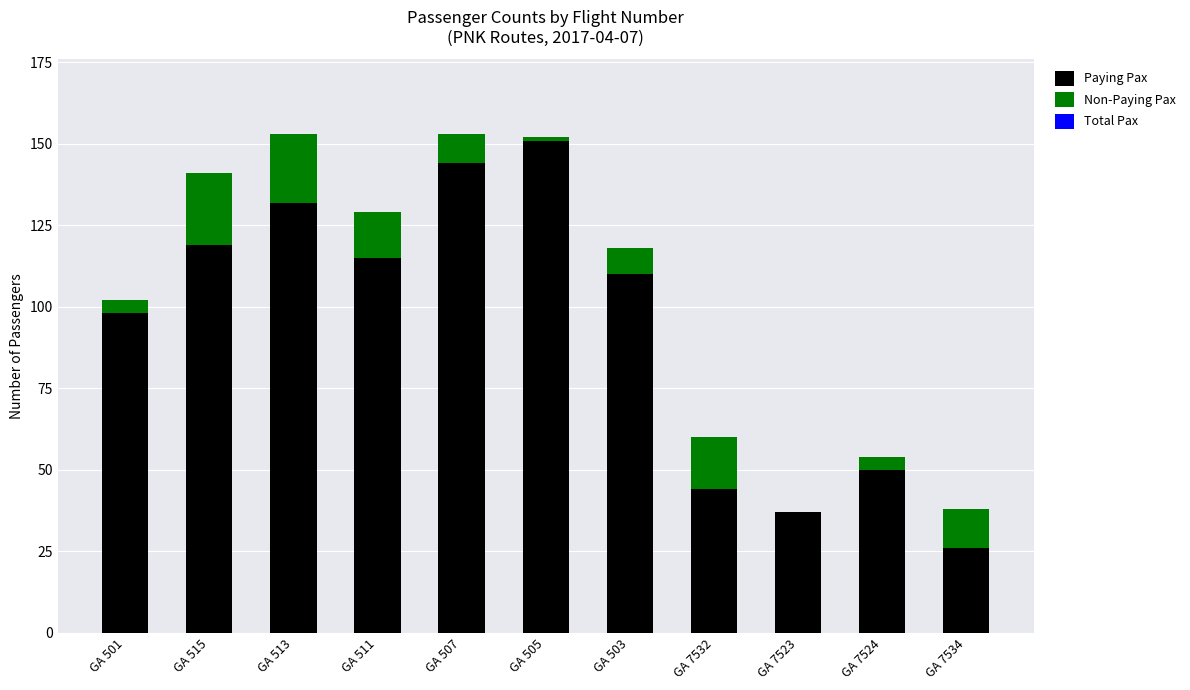

What is the maximum value for Paying Pax?

151